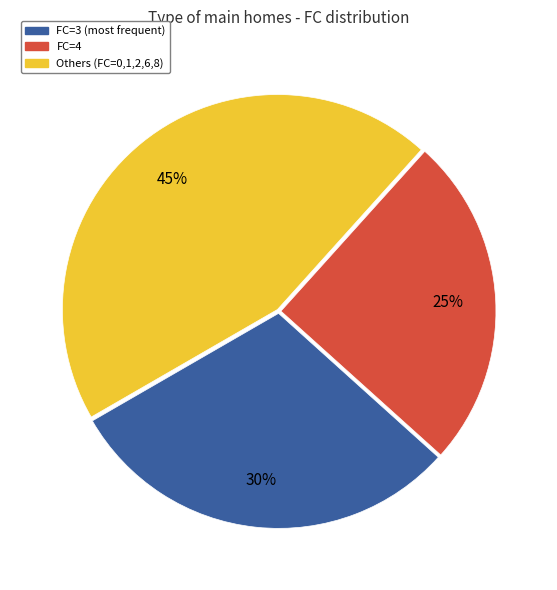

Is there a majority slice in this chart?

No